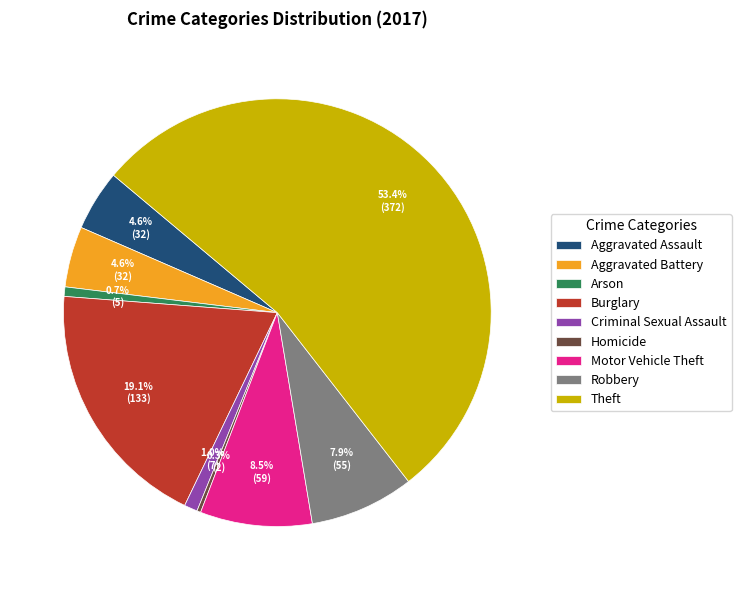

Which has a higher value, Homicide or Motor Vehicle Theft?

Motor Vehicle Theft